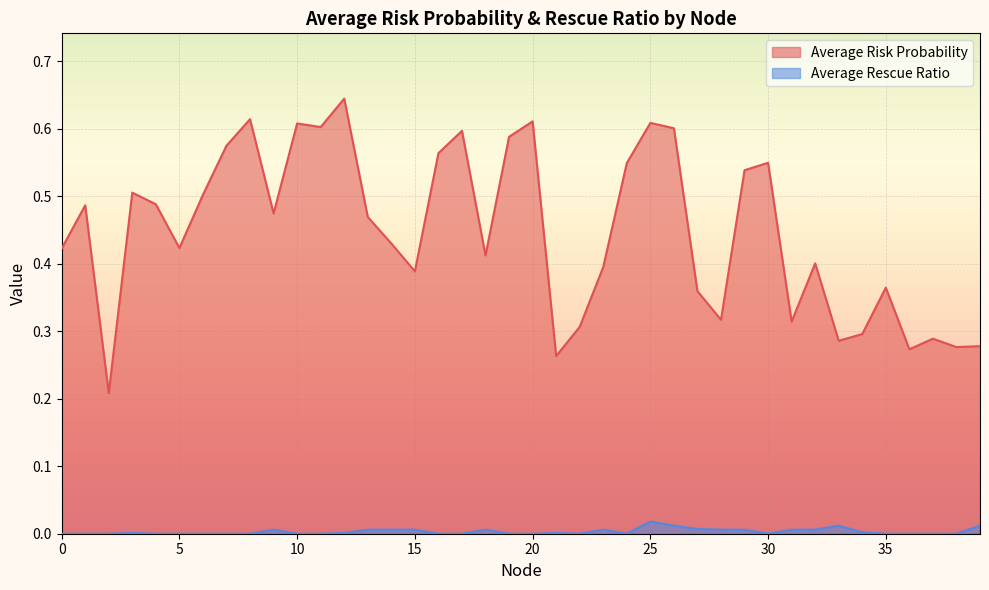

Is it true that Average Rescue Ratio equals 0.0 at 26?

True